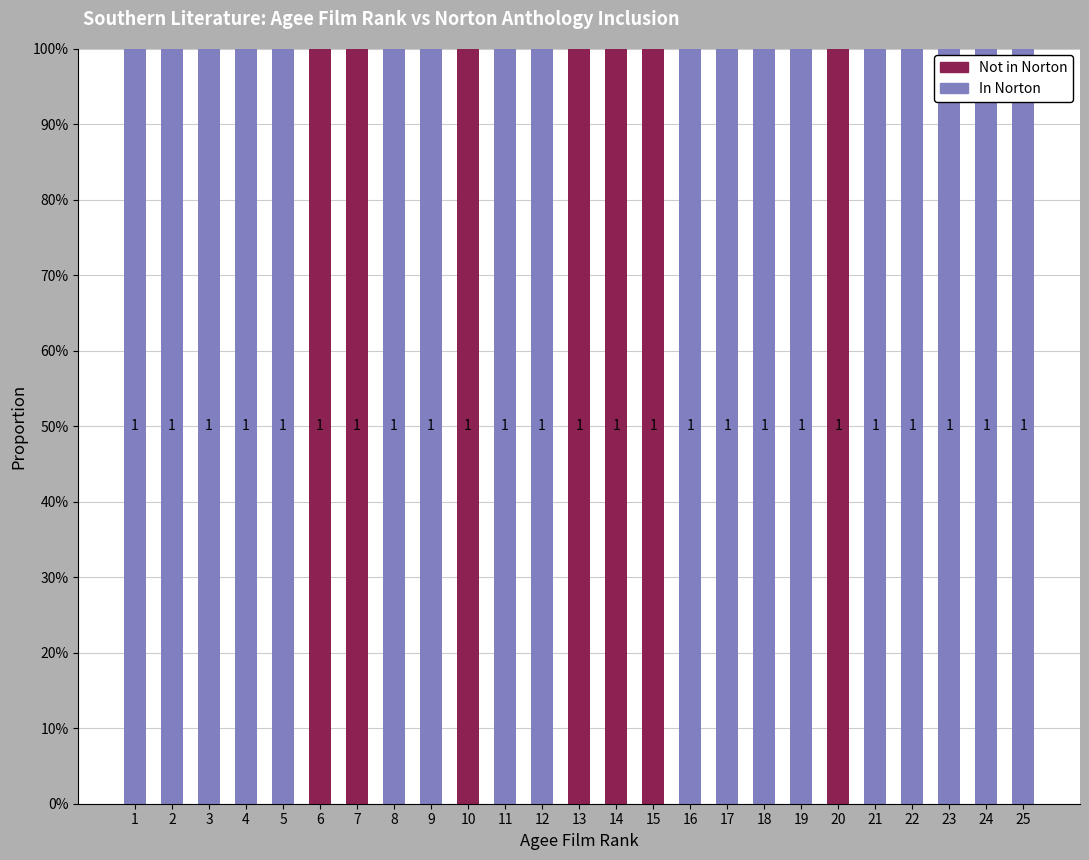

What are all the series names shown in the legend?

Not in Norton, In Norton